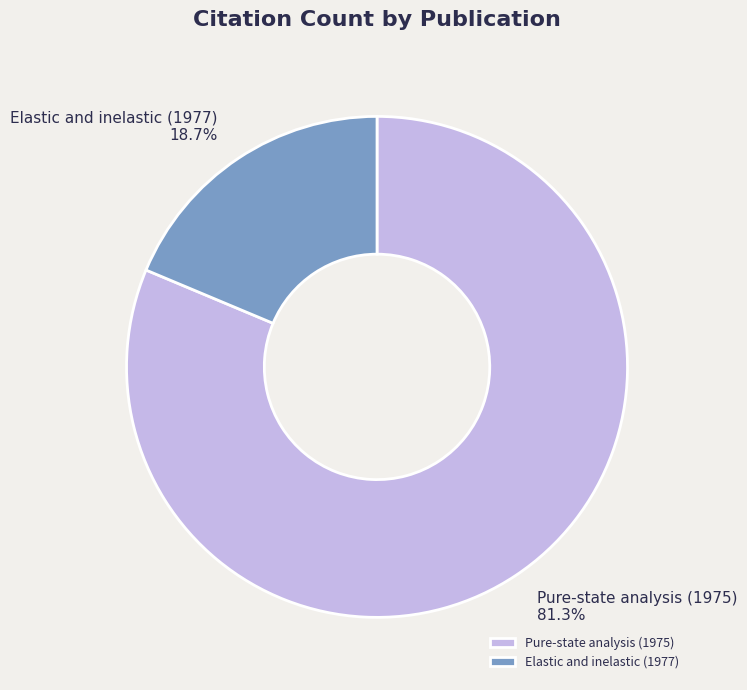

How many slices are in this pie chart?

2